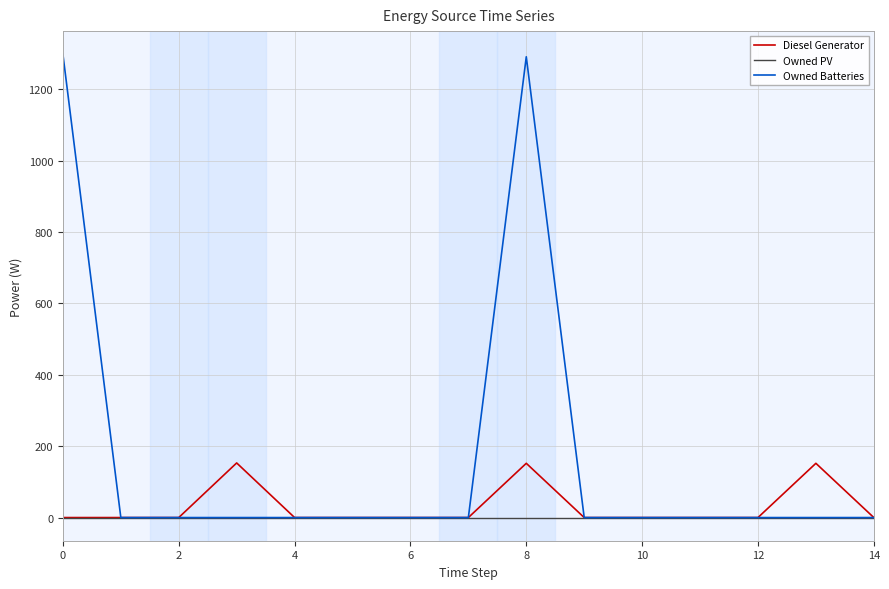

What are all the series names shown in the legend?

Diesel Generator, Owned PV, Owned Batteries